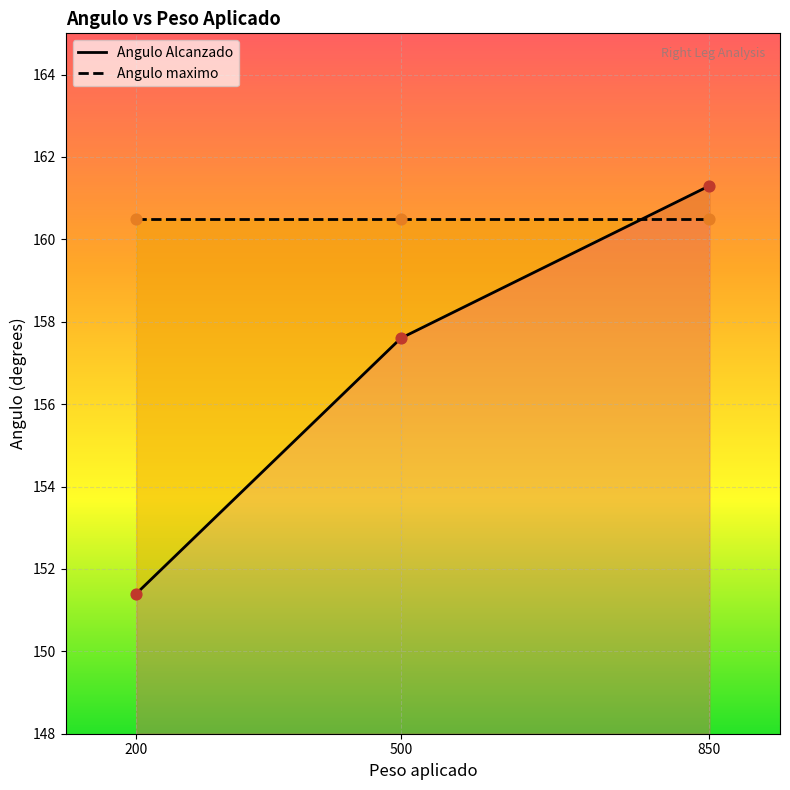

Which series contains the lowest Y value?

Angulo Alcanzado